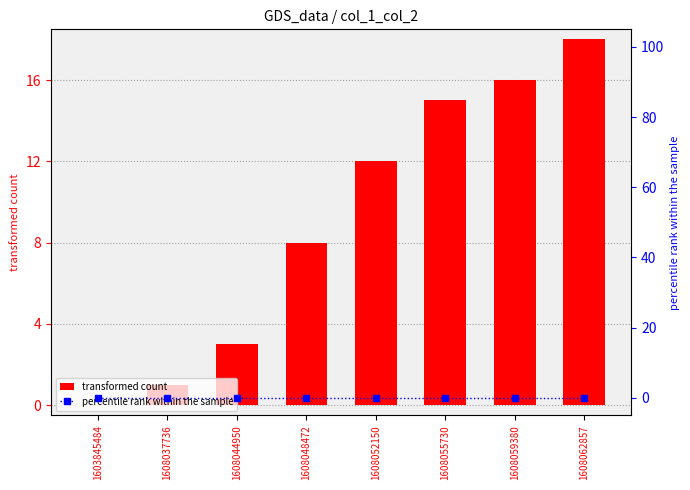

List the series in order of their overall mean, highest first.

transformed count, percentile rank within the sample